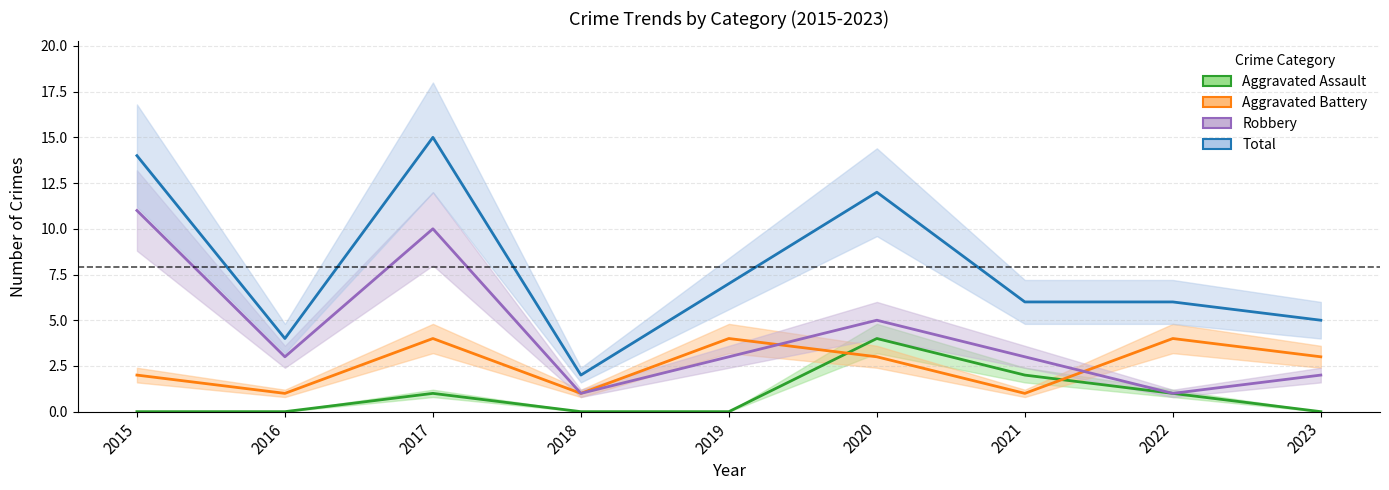

Which series changed the most between 2016 and 2019?

Aggravated Battery